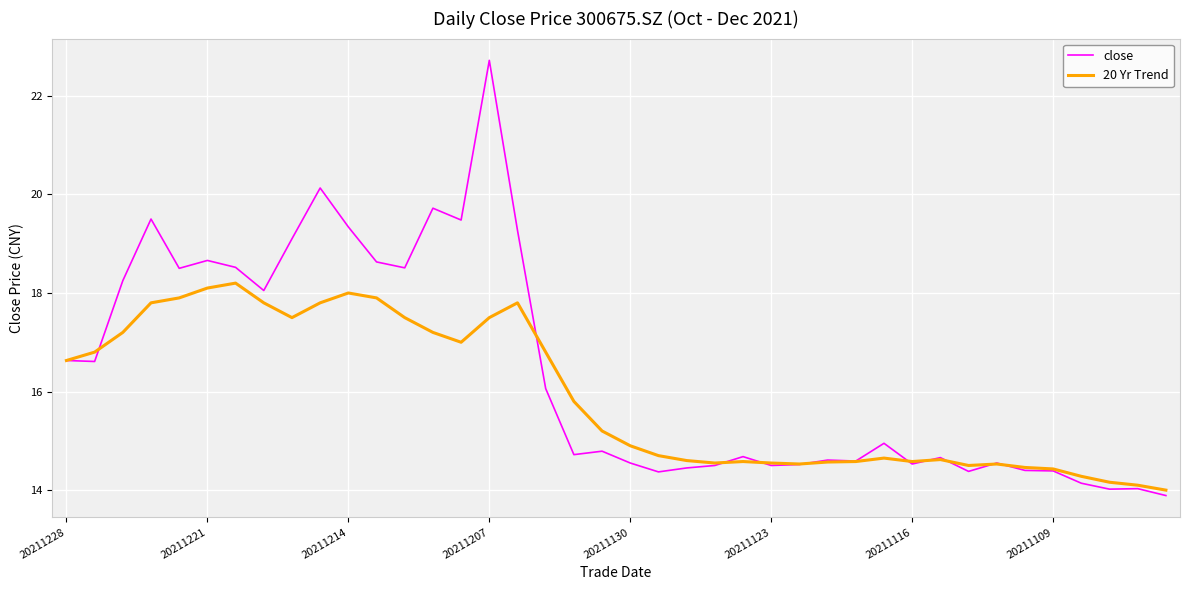

Rank the series by their average value, from lowest to highest.

20 Yr Trend, close